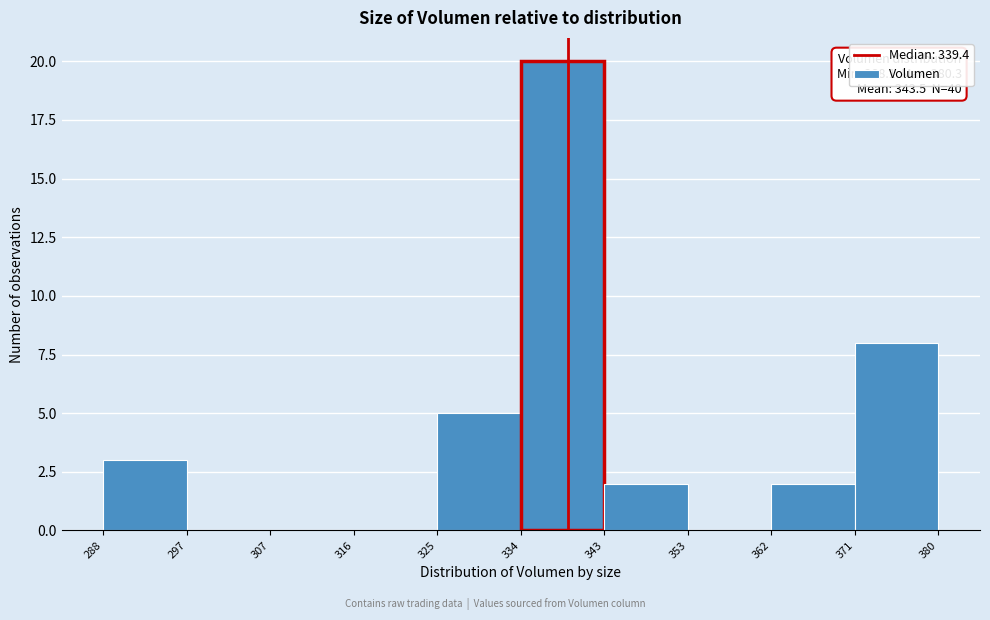

Over which range of the x-axis is the bar tallest?

334 to 343